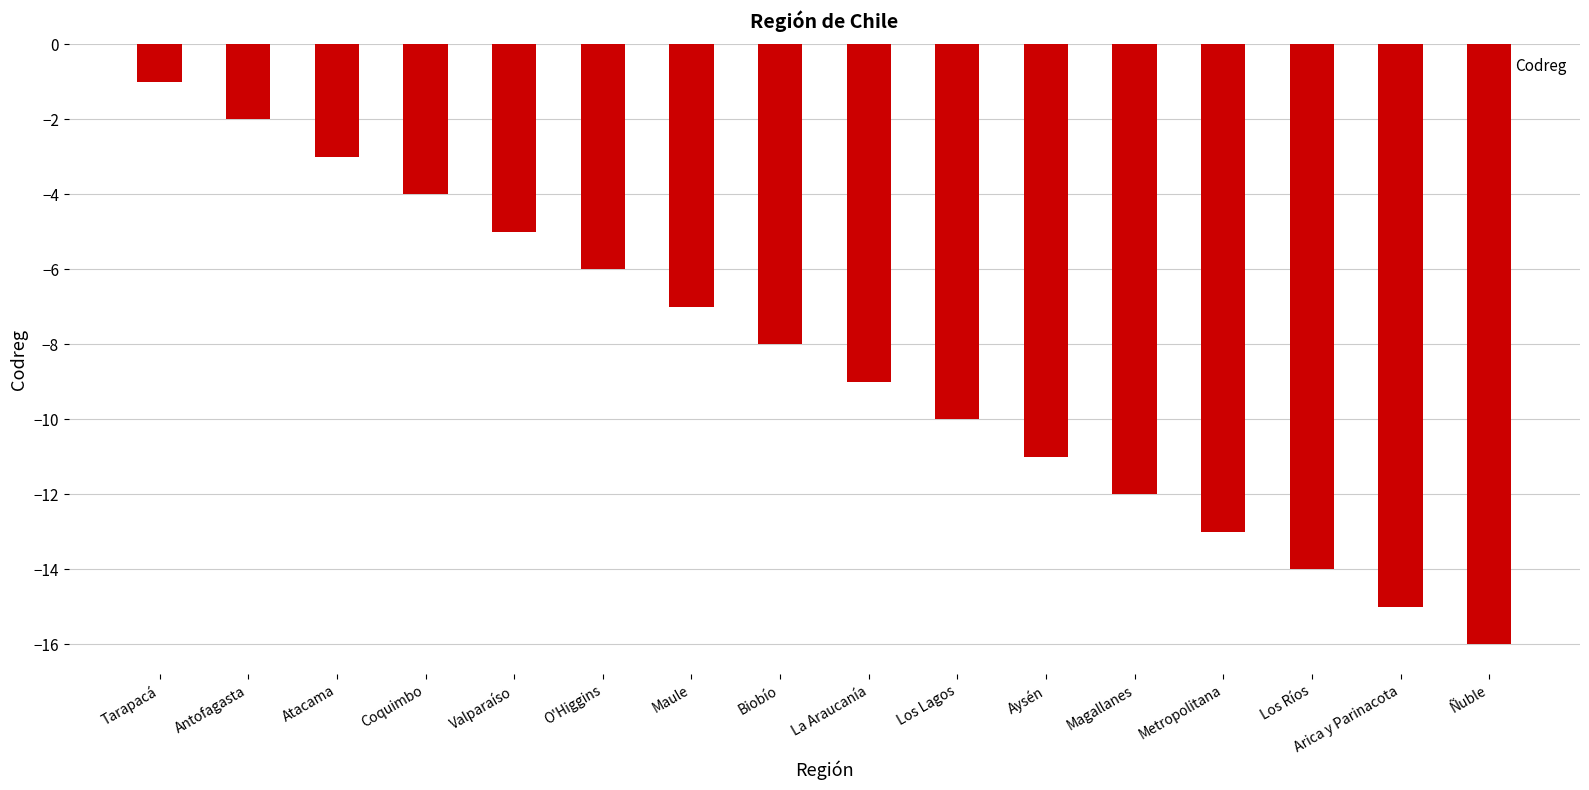

What is the smallest value displayed?

-16